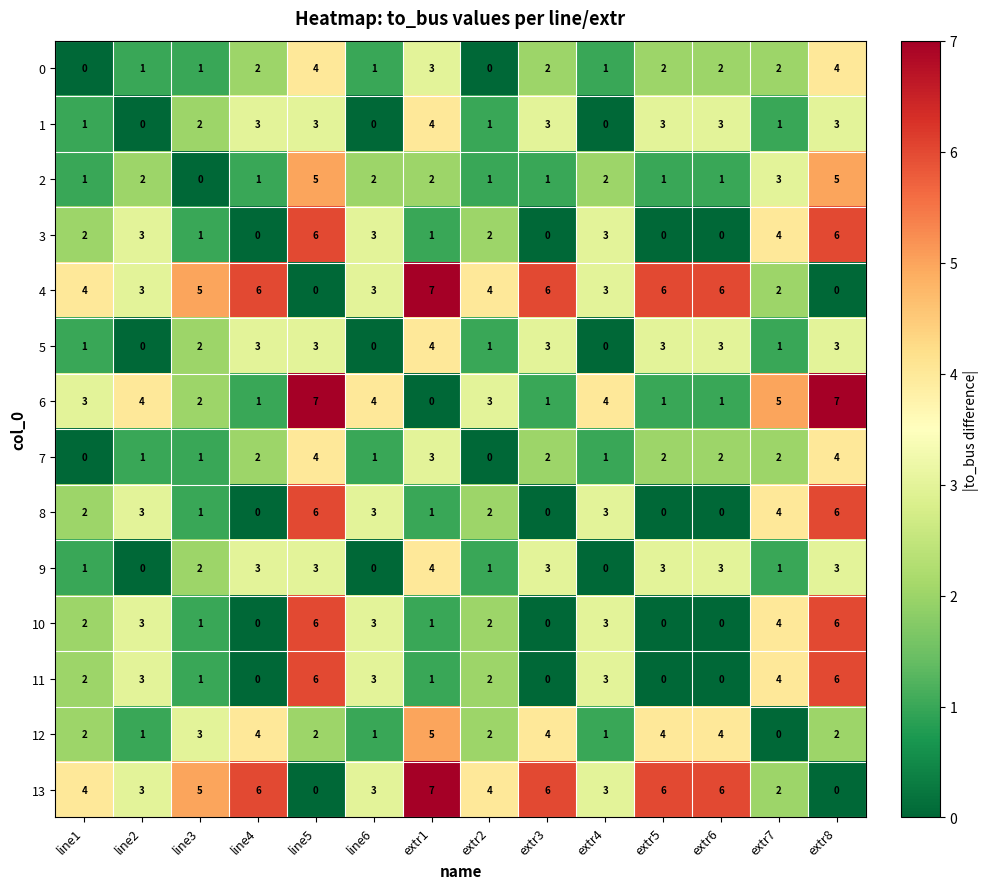

What is the spread (max minus min) of values at extr6?

6